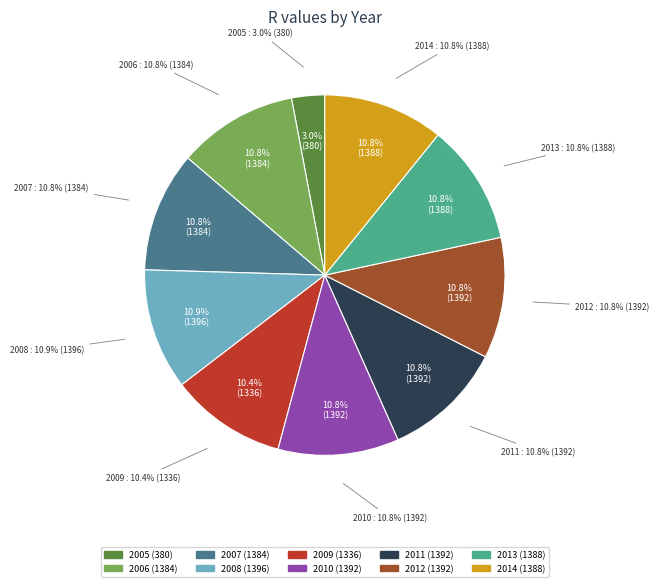

Which has a higher value, 2005 or 2010?

2010